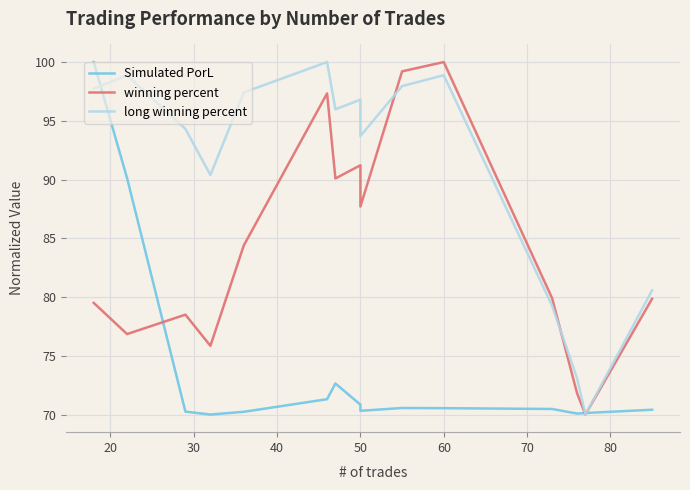

Is the value of winning percent at 30 greater than the value of Simulated PorL at 14?

Yes